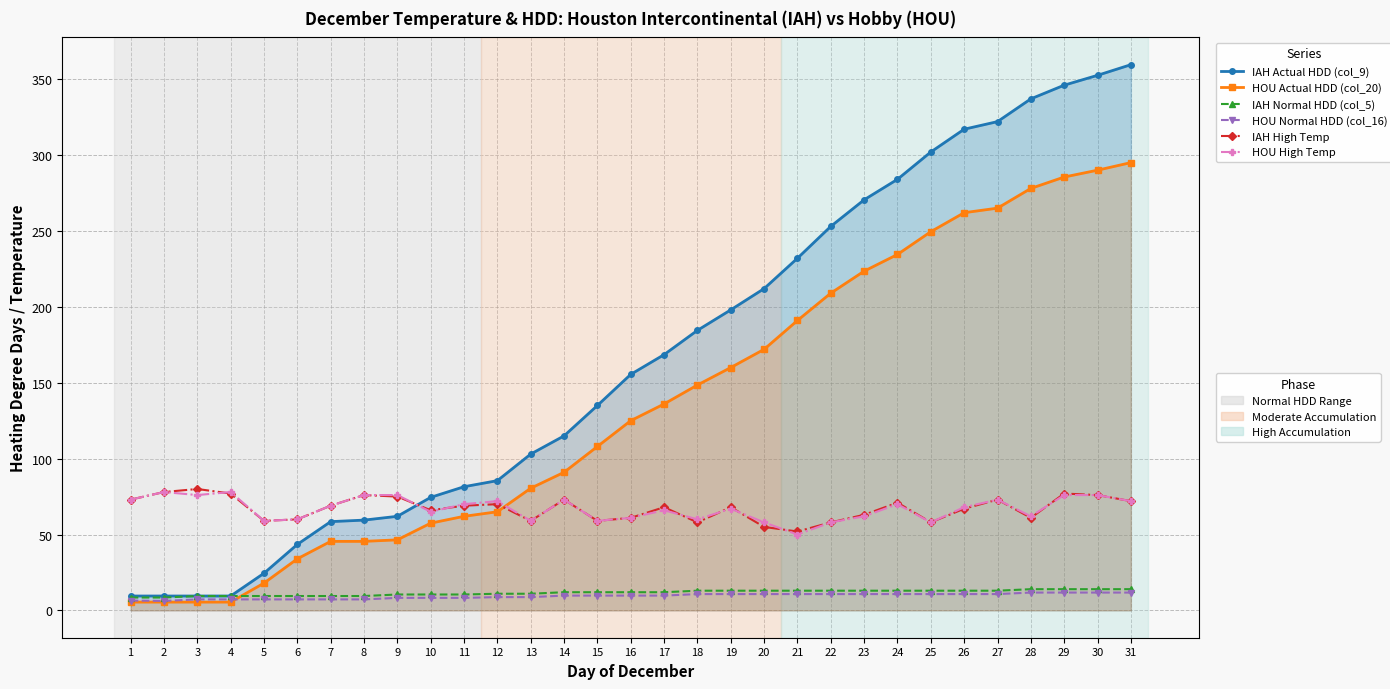

Is it true that IAH Actual HDD (col_9) equals 13.1 at 4?

False